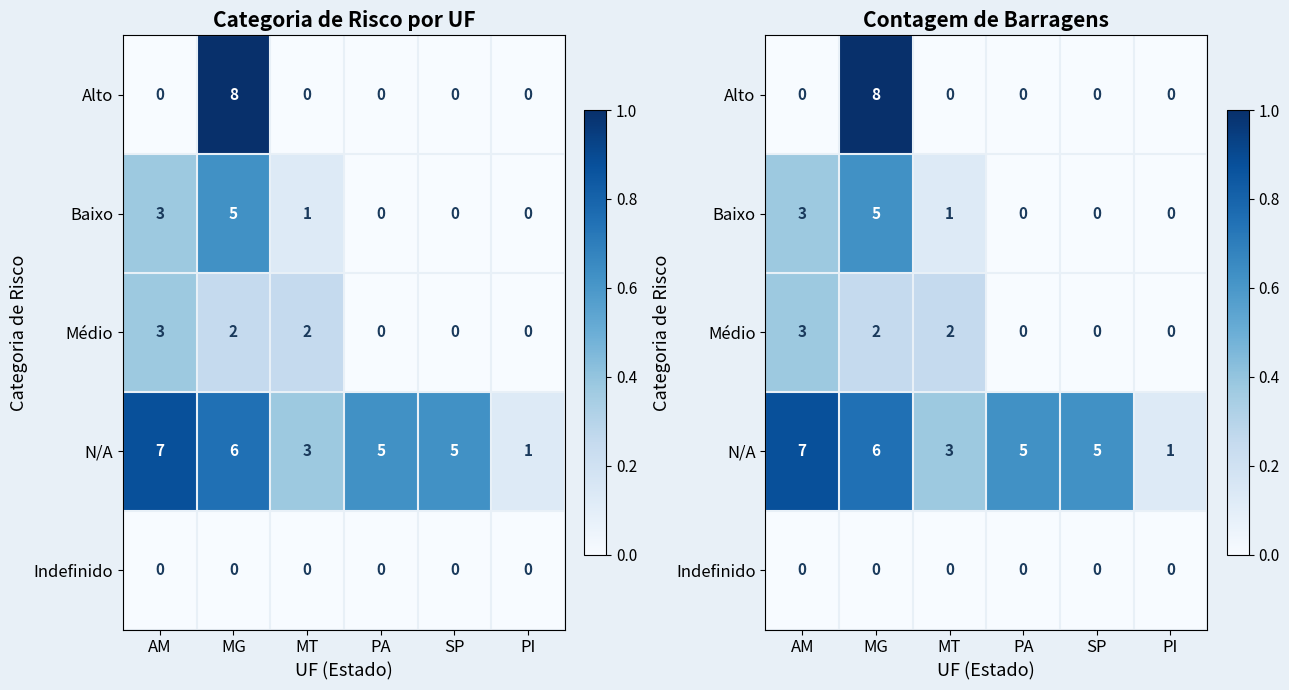

Which series has the largest total across all categories?

N/A